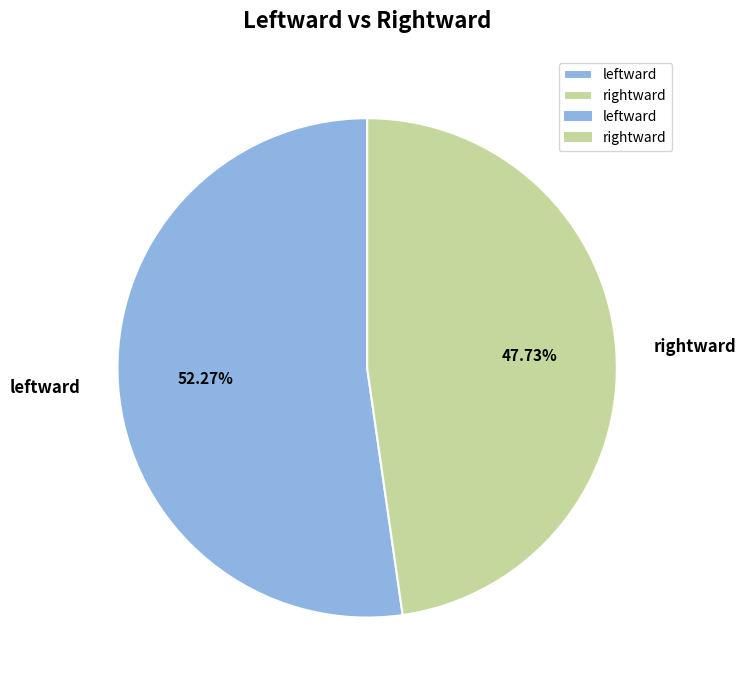

To the nearest percent, what is the difference between the rightward and leftward slice percentages?

5%